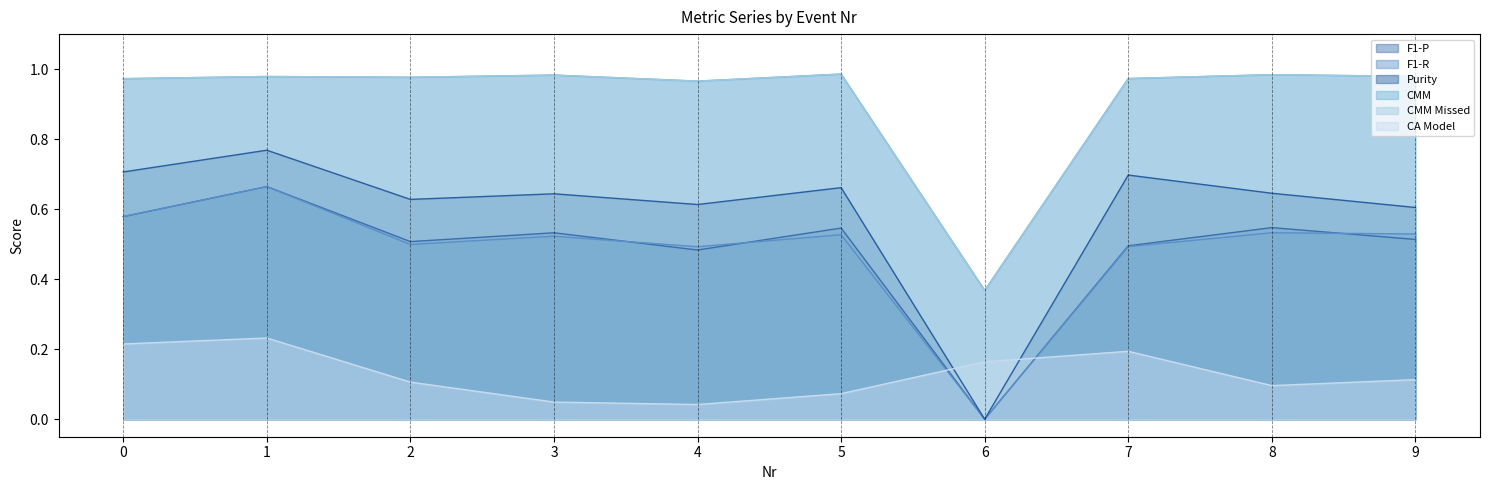

At which label does Purity reach its peak?

1